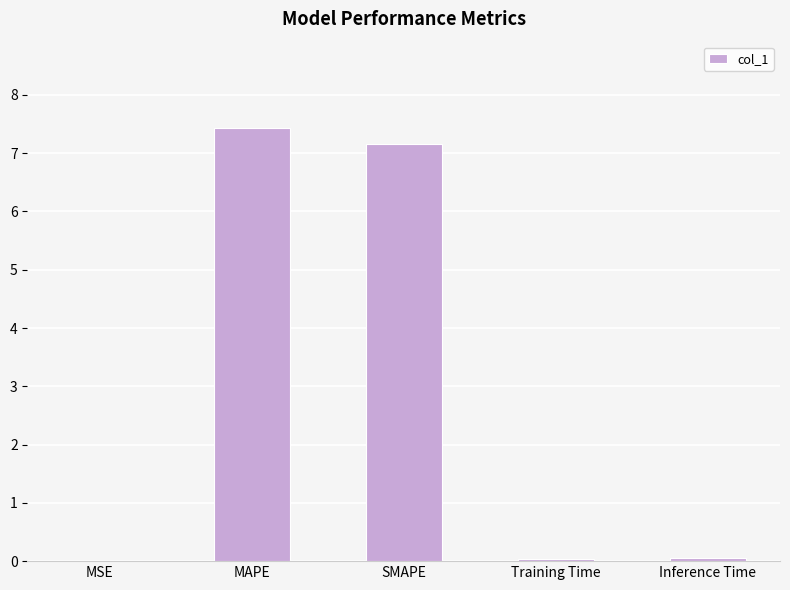

True or false: the data shows 7.4 at MAPE.

True